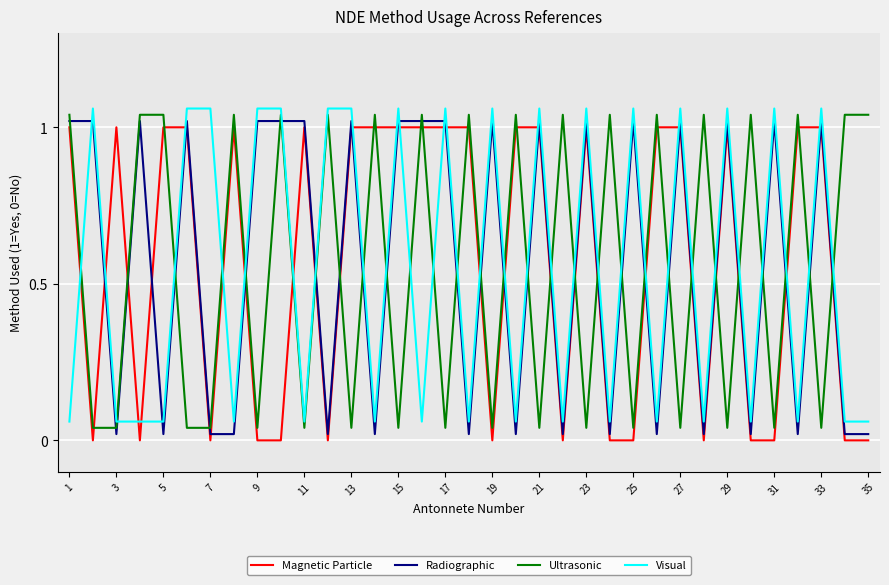

How many lines are shown in the chart?

4